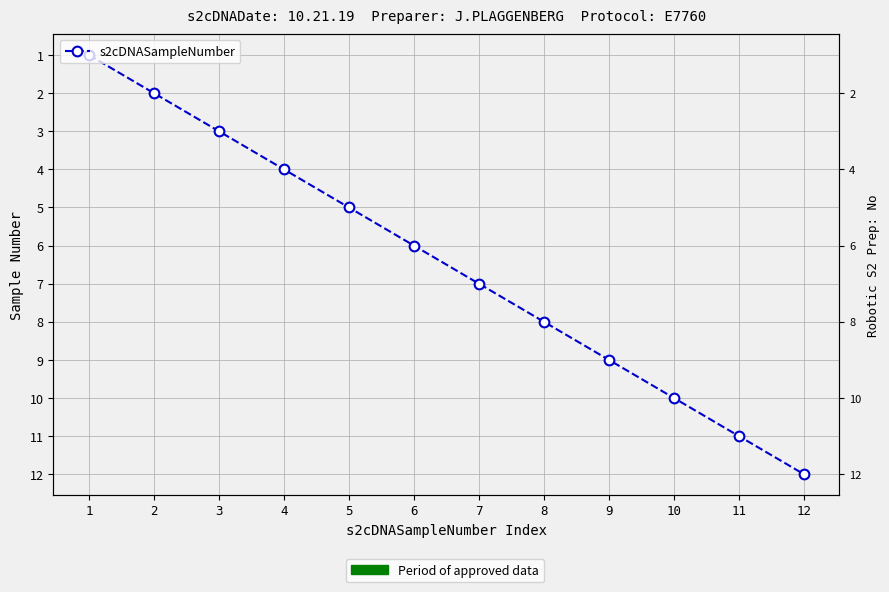

What is the difference between the second highest and second lowest values?

9